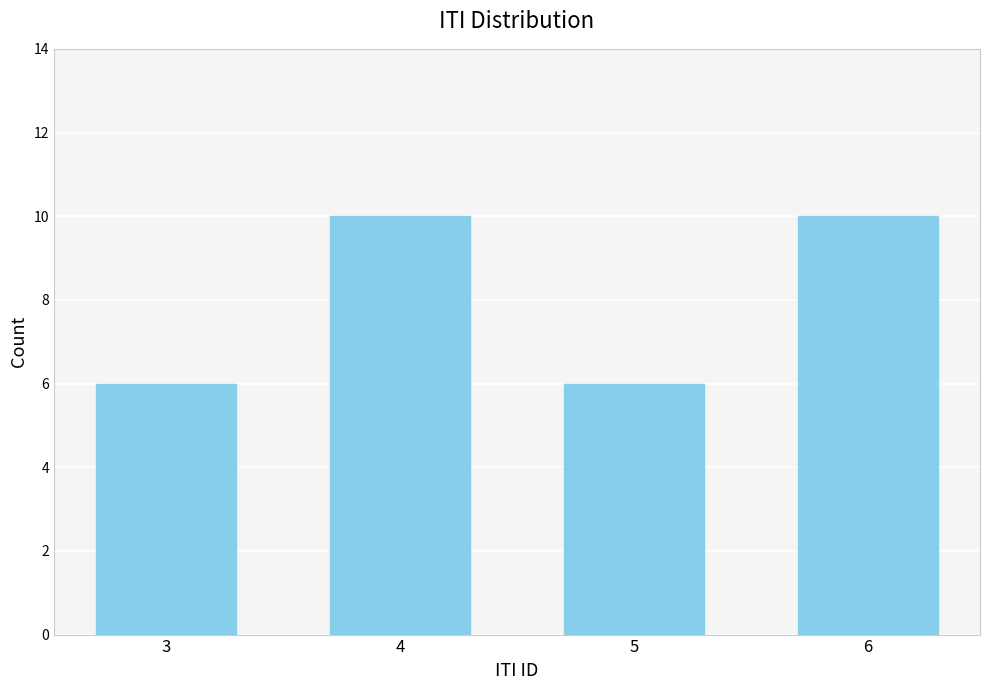

Reading left to right, list all the values displayed in this chart.

6	10	6	10